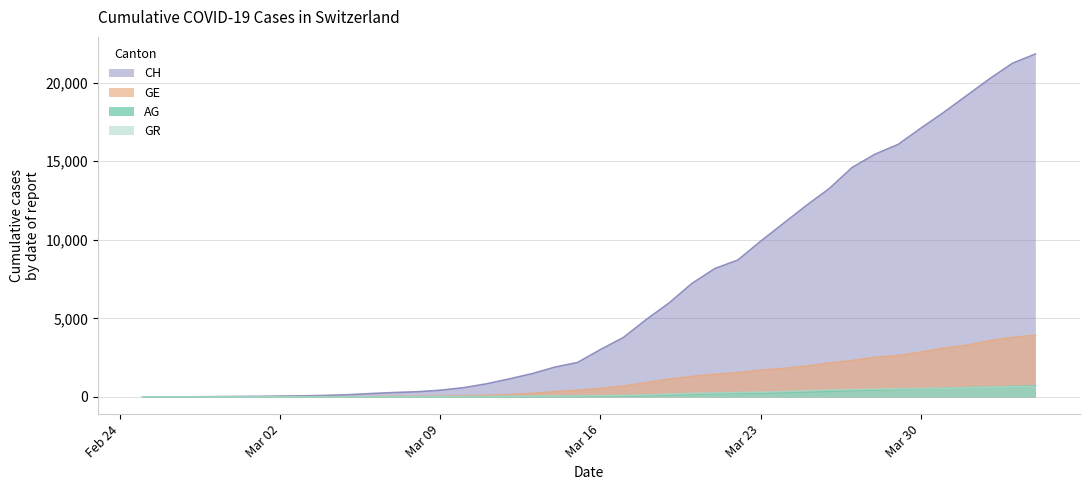

What is the maximum value shown in the chart?

21816